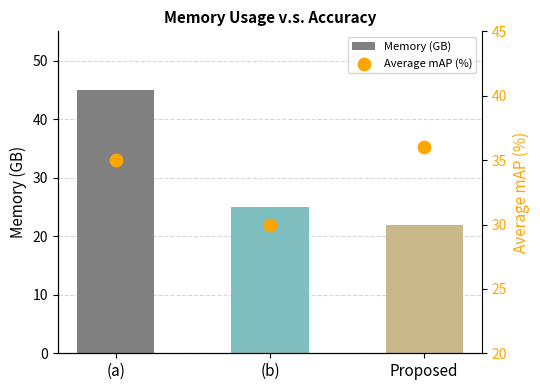

Which series has the widest spread of Y values?

Memory (GB)